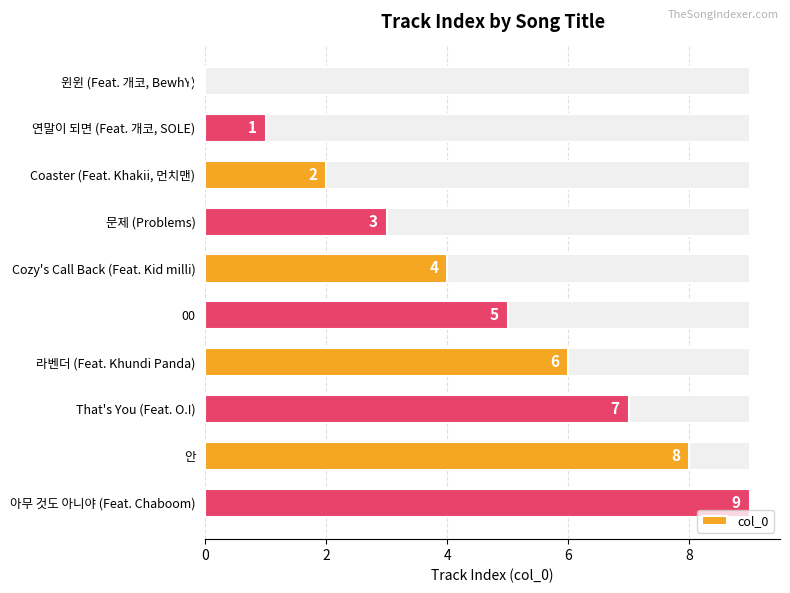

Count the number of data series in this chart.

1